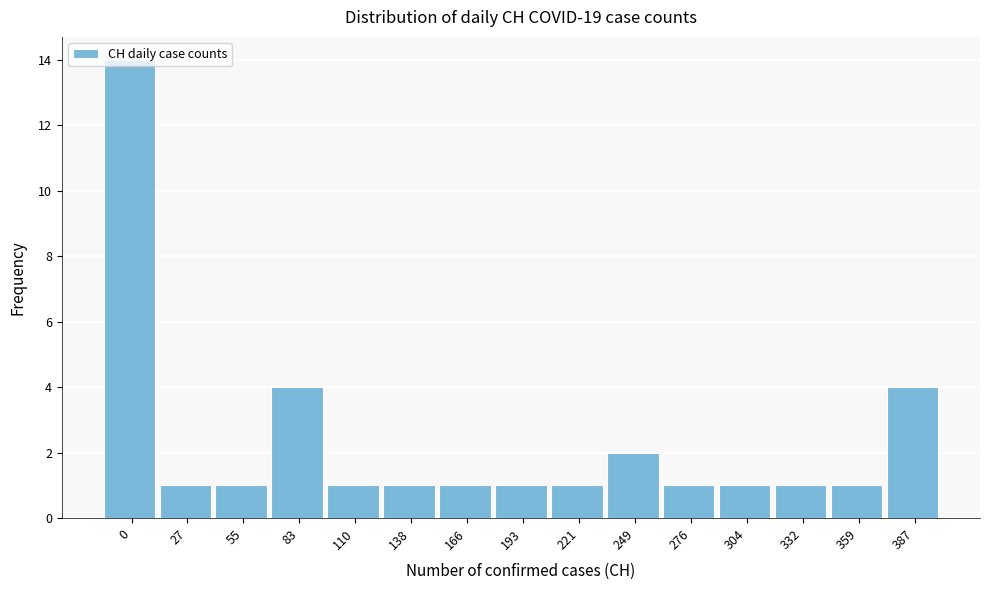

True or false: the data shows 2 at 27.

False